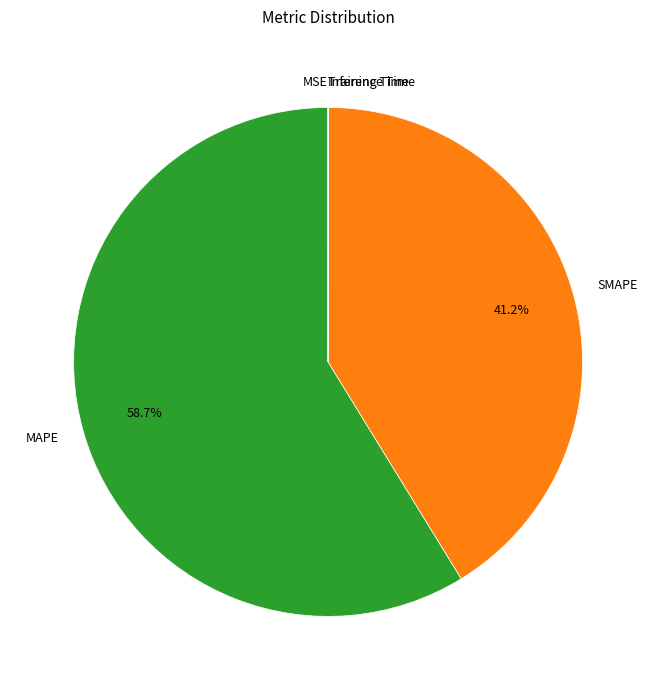

What portion of the pie excludes SMAPE?

58.8%